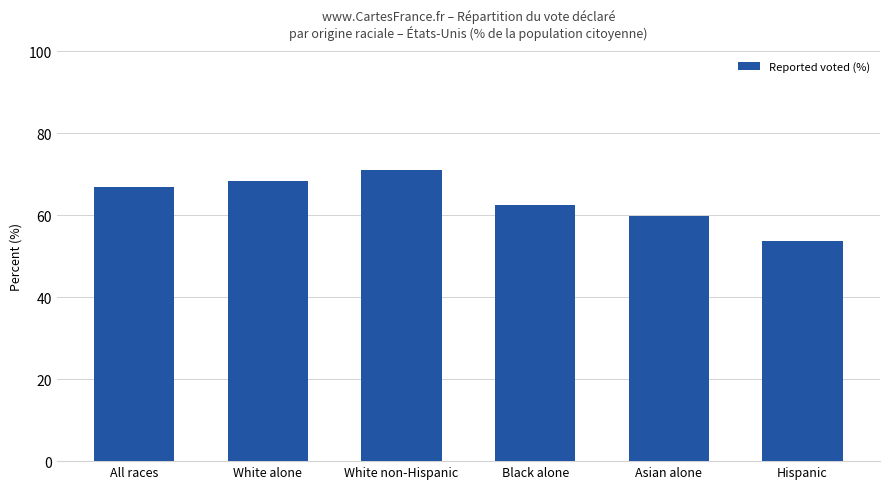

Count the number of values greater than 66.

3